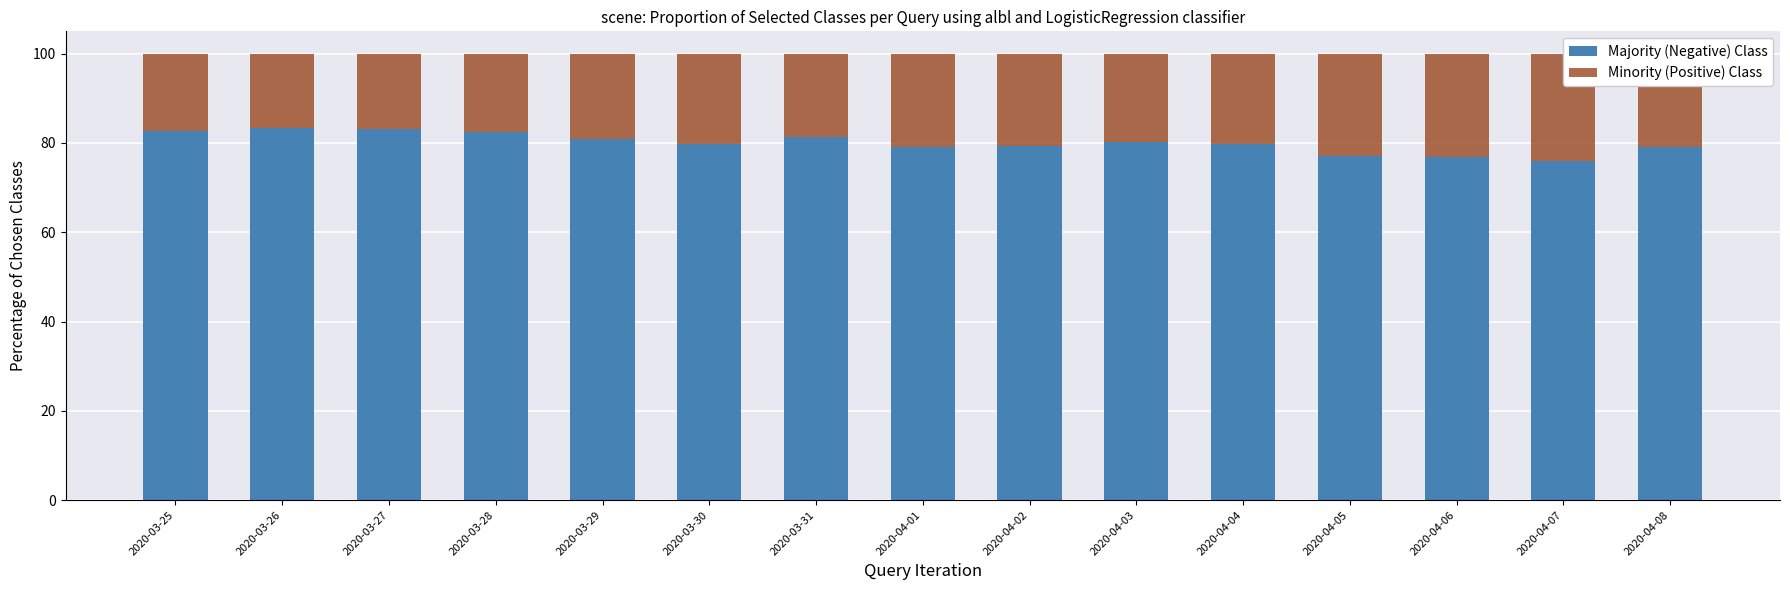

The value of Majority (Negative) Class at 2020-03-31 is 81.3. True or false?

True